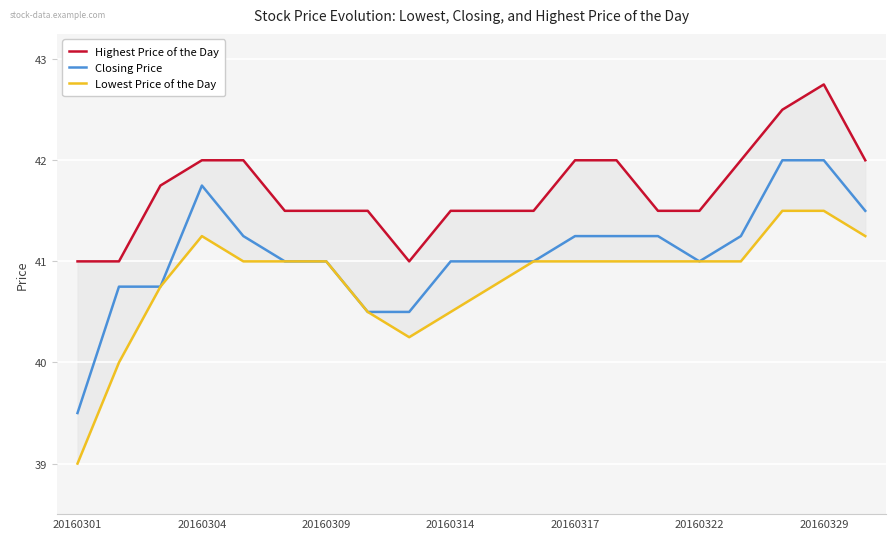

At which label does Closing Price reach its minimum?

20160301